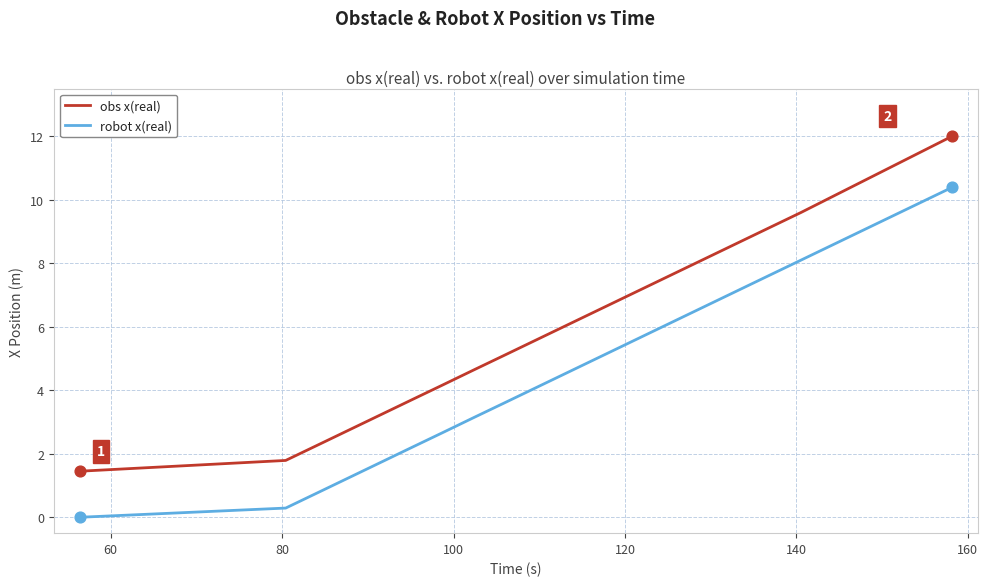

Which series has the widest spread of values?

obs x(real)